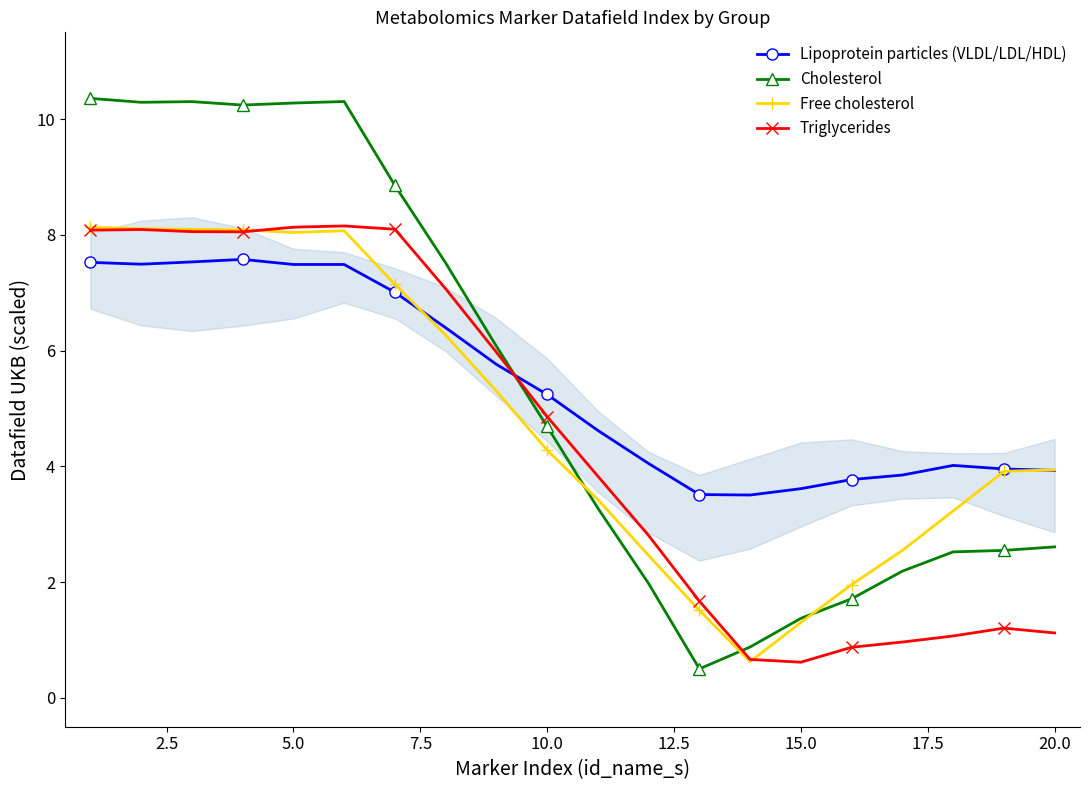

What is the lowest value of the Free cholesterol series?

0.6